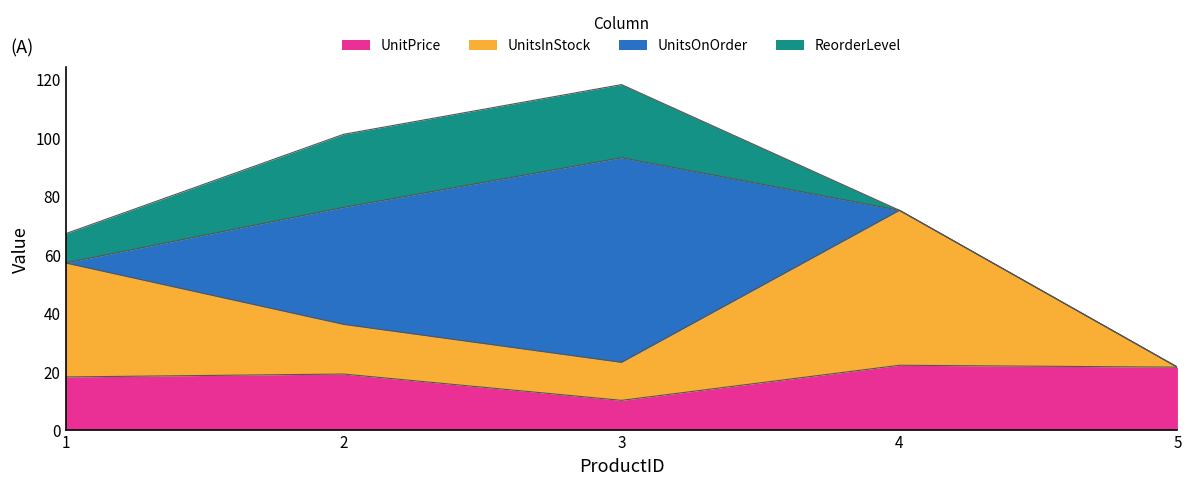

What value does the UnitsInStock series have at 3?

13.0